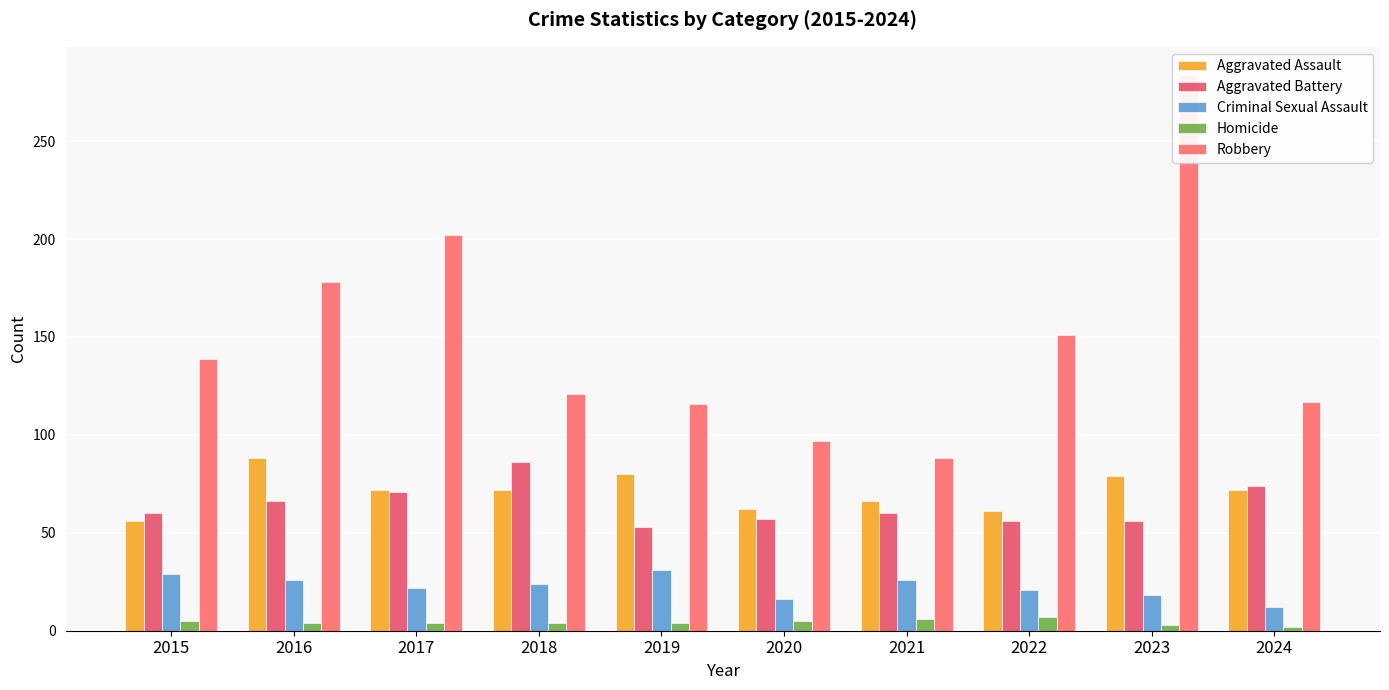

What is the value of the Criminal Sexual Assault bar at the 10th from the left?

12